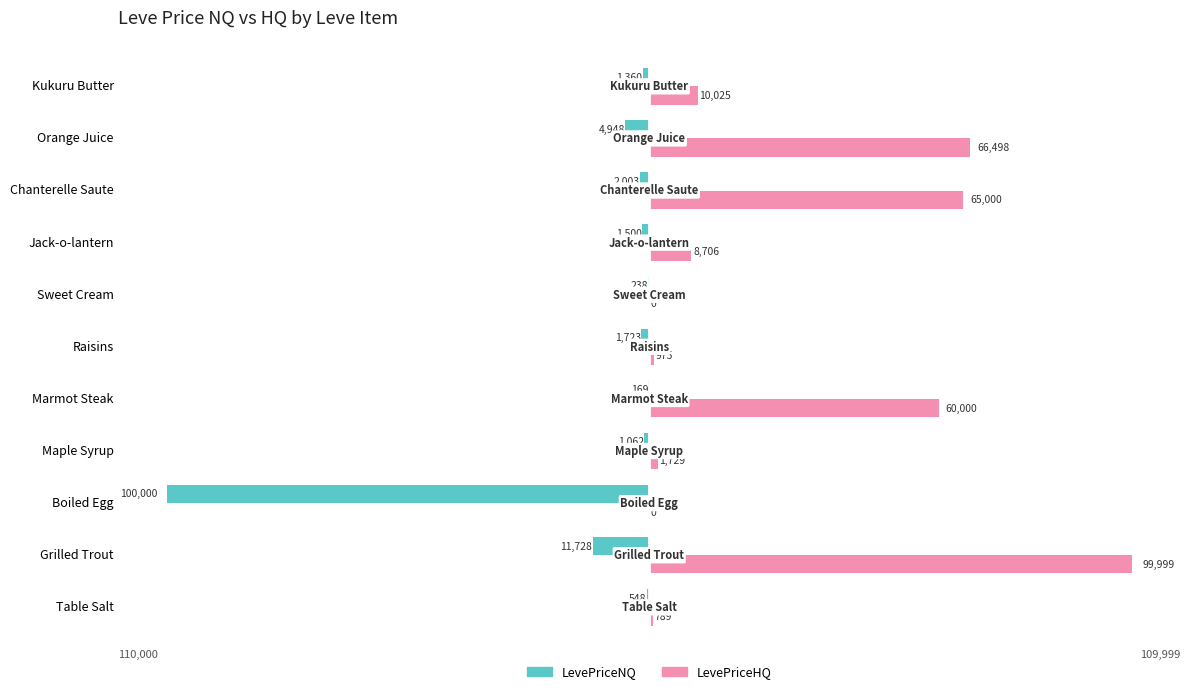

Where is LevePriceNQ nearest to the value -50084?

Grilled Trout